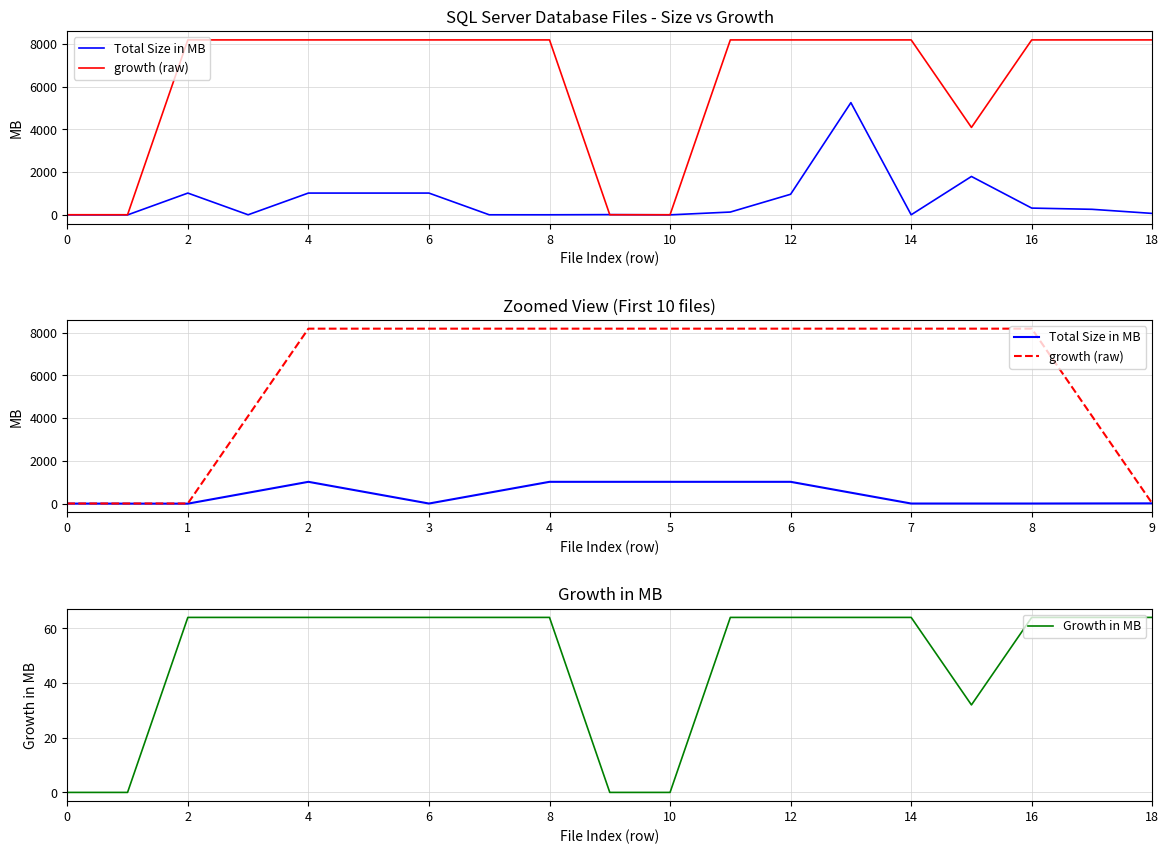

At how many categories does at least one series exceed 1440?

15